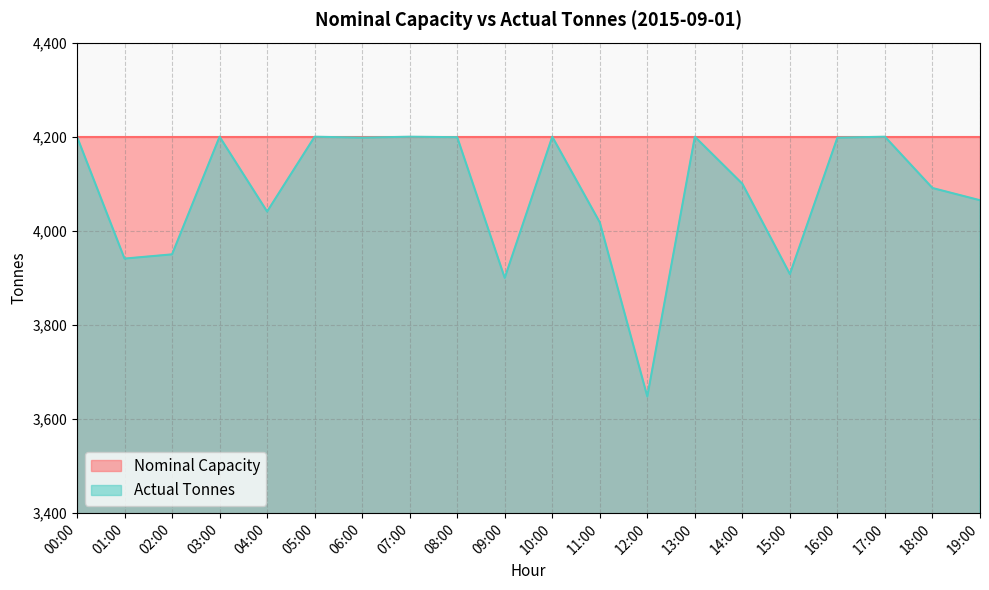

How many lines are shown in the chart?

2